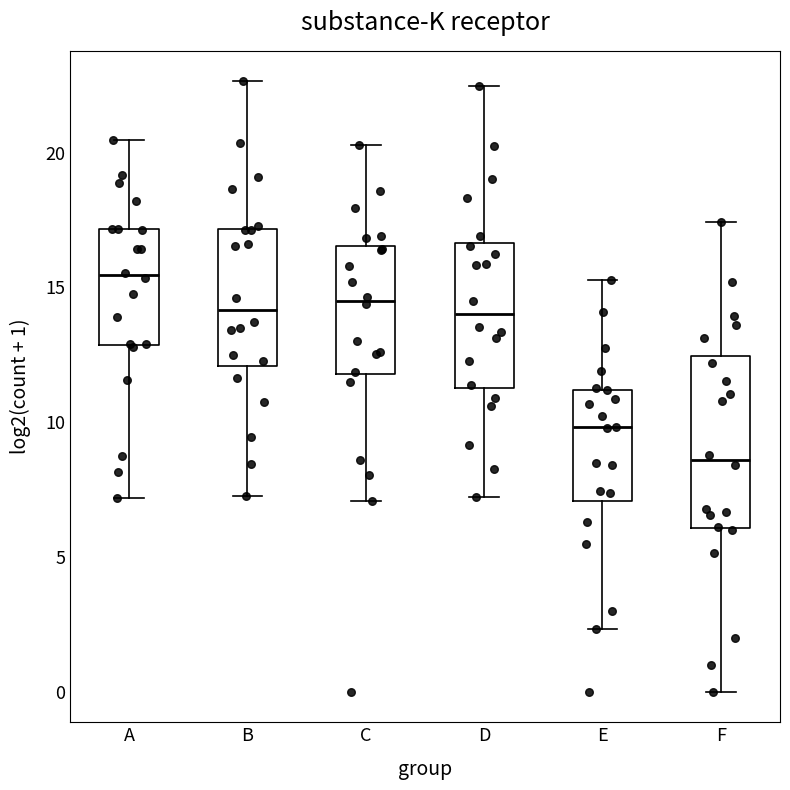

Where does the median line of the box for C sit on the y-axis? The values are not printed on the chart, so give them approximately, as read against the axis.

14.5